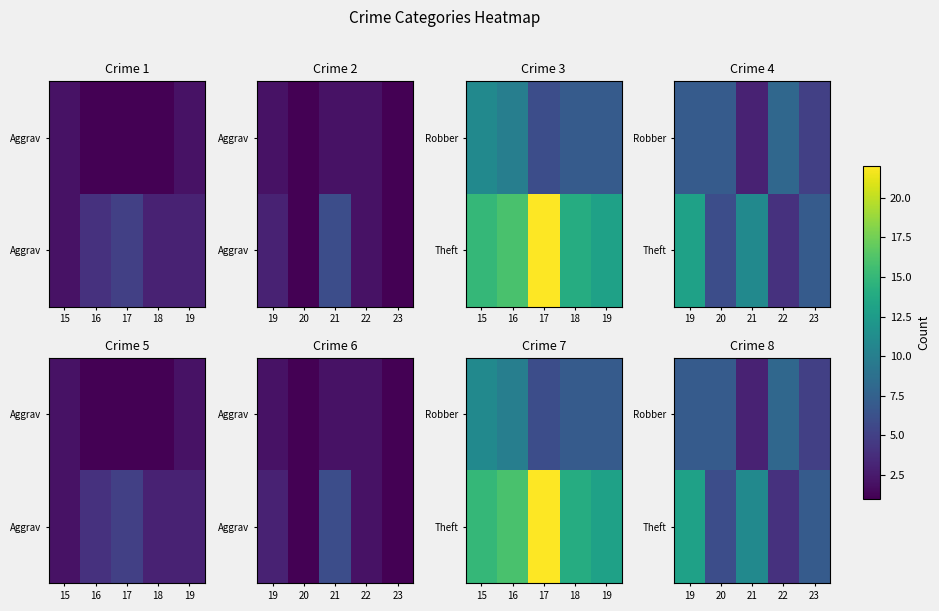

List the series in order of their overall mean, lowest first.

Robber, Theft